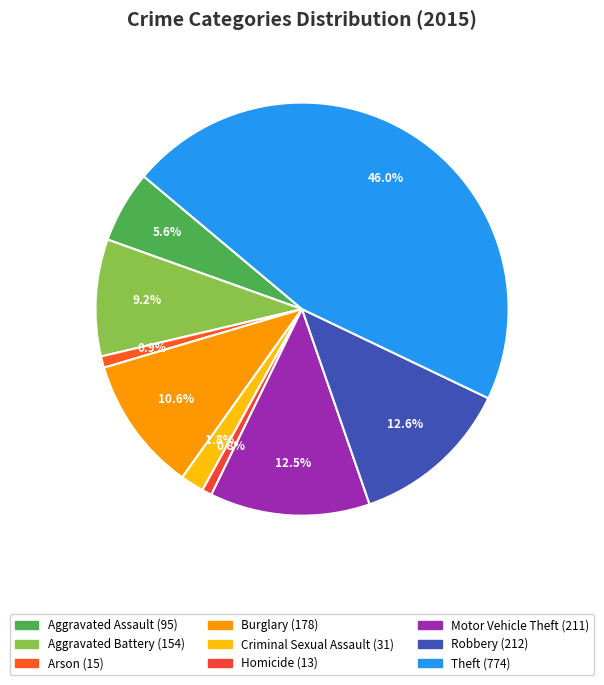

How many slices are in this pie chart?

9